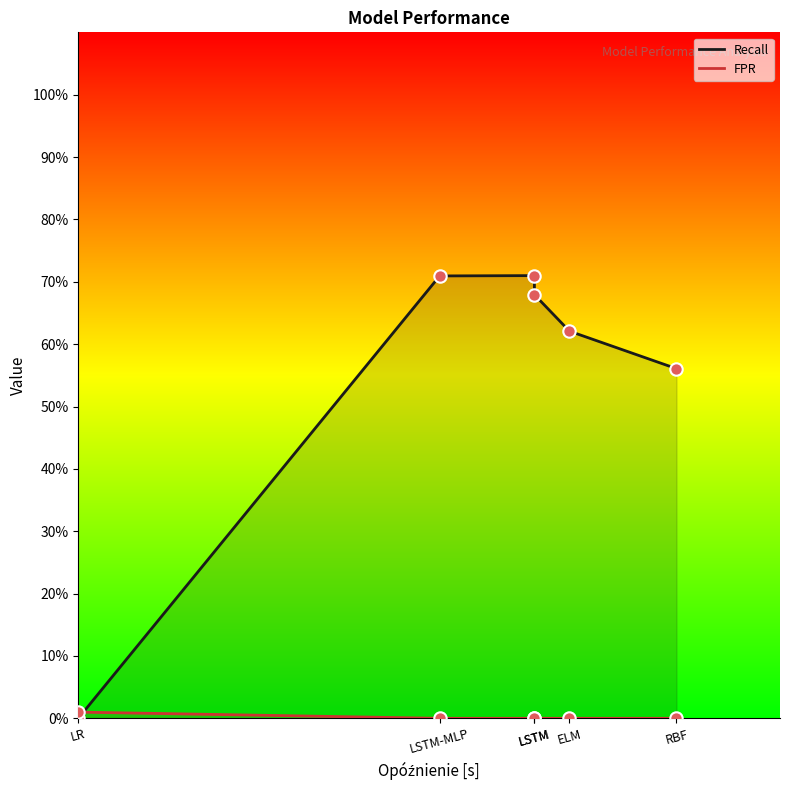

At which category is the sum across all series the highest?

LSTM